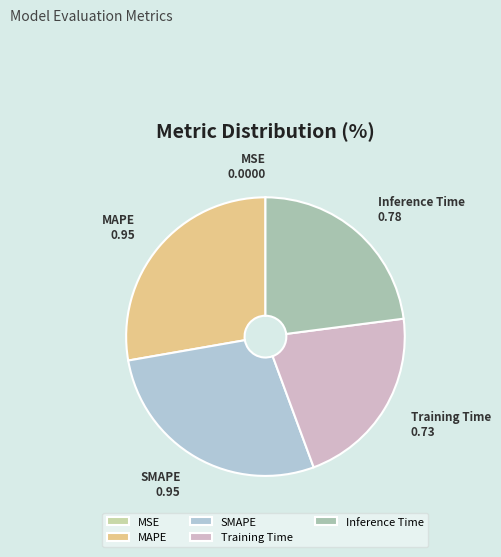

Between Inference Time and Training Time, which is larger?

Inference Time